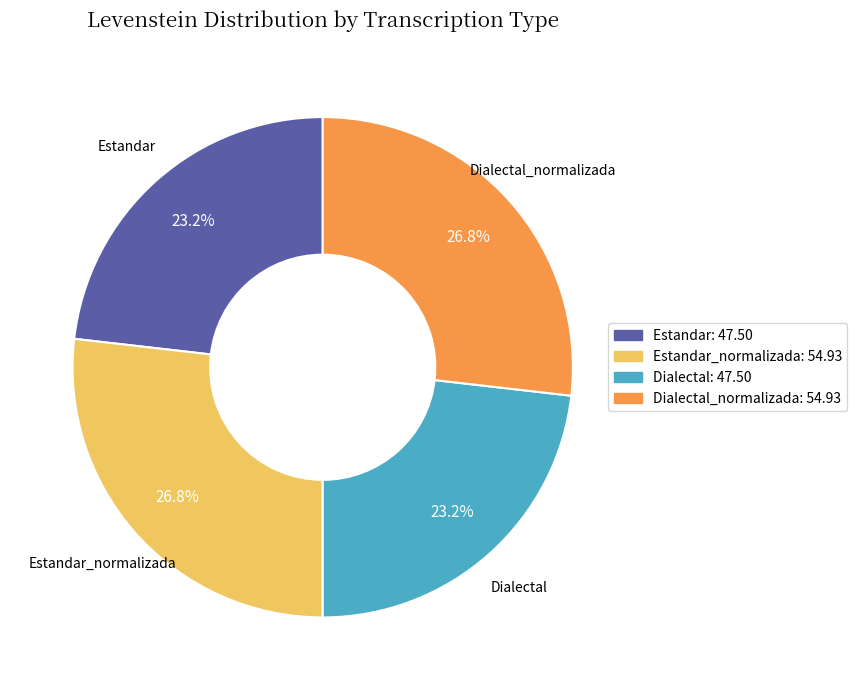

Which has a higher value, Dialectal_normalizada or Dialectal?

Dialectal_normalizada